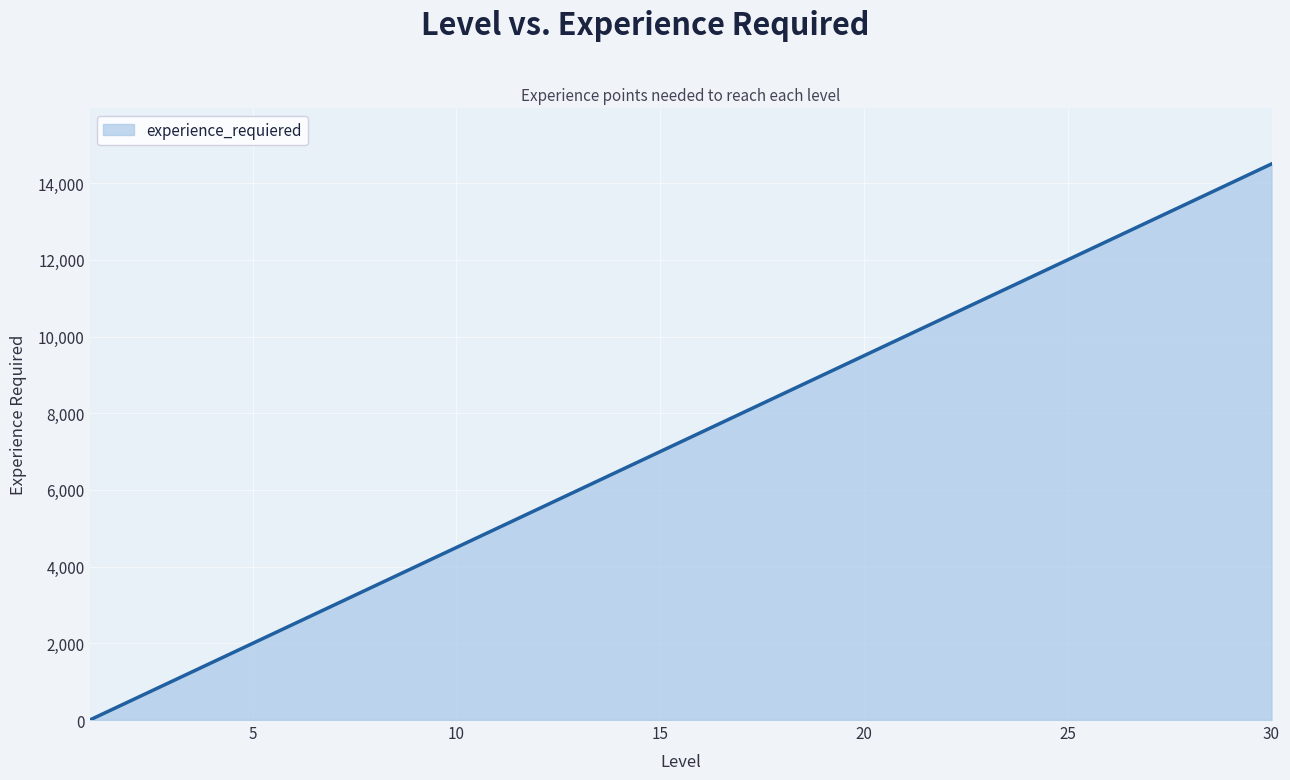

Count the number of data series in this chart.

1